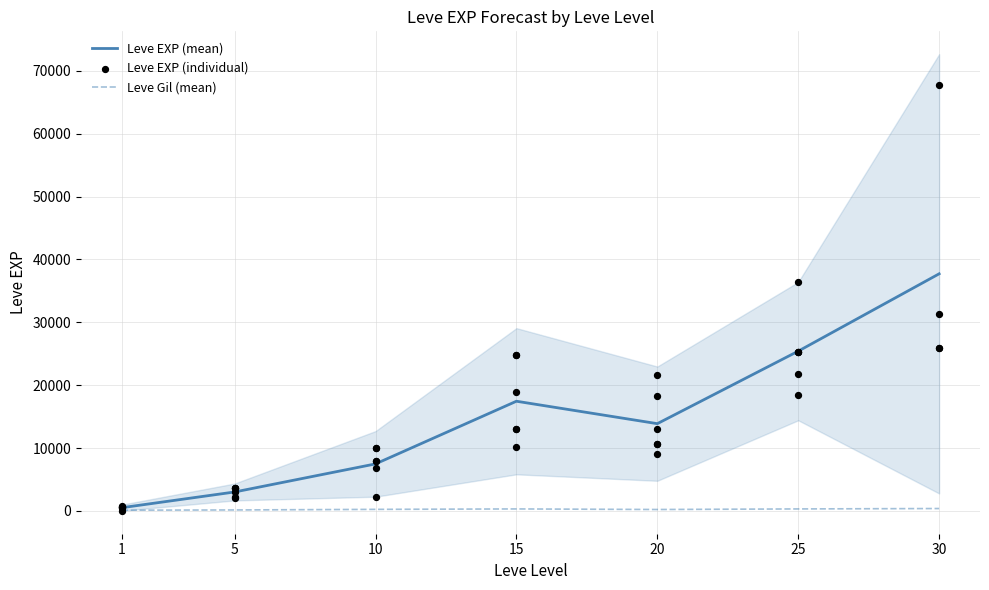

Between 20 and 1, which is larger?

20